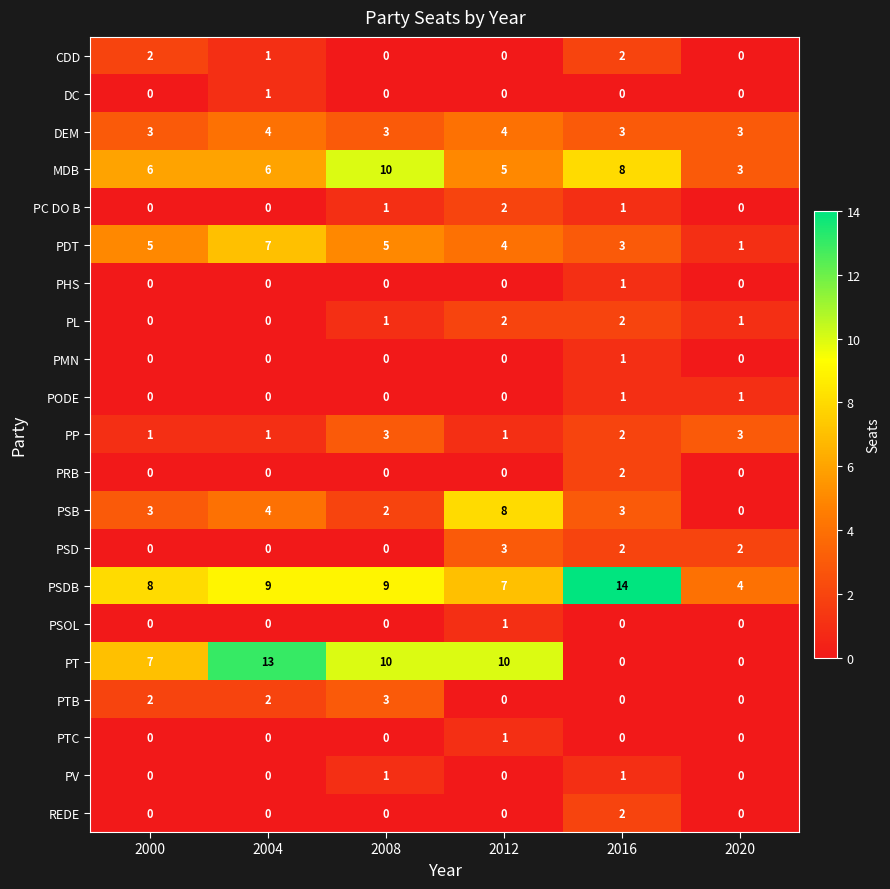

What is the difference between the highest and lowest values at 2008?

10